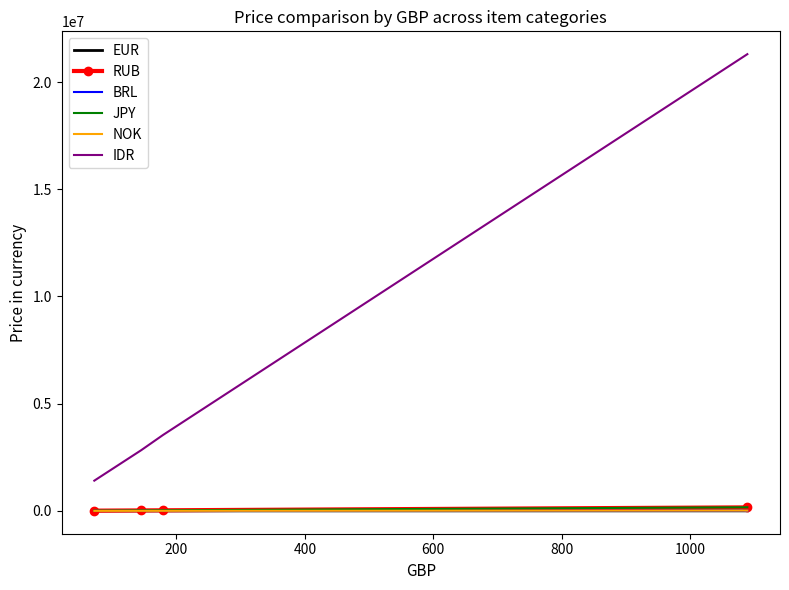

Which series has the largest total across all categories?

IDR